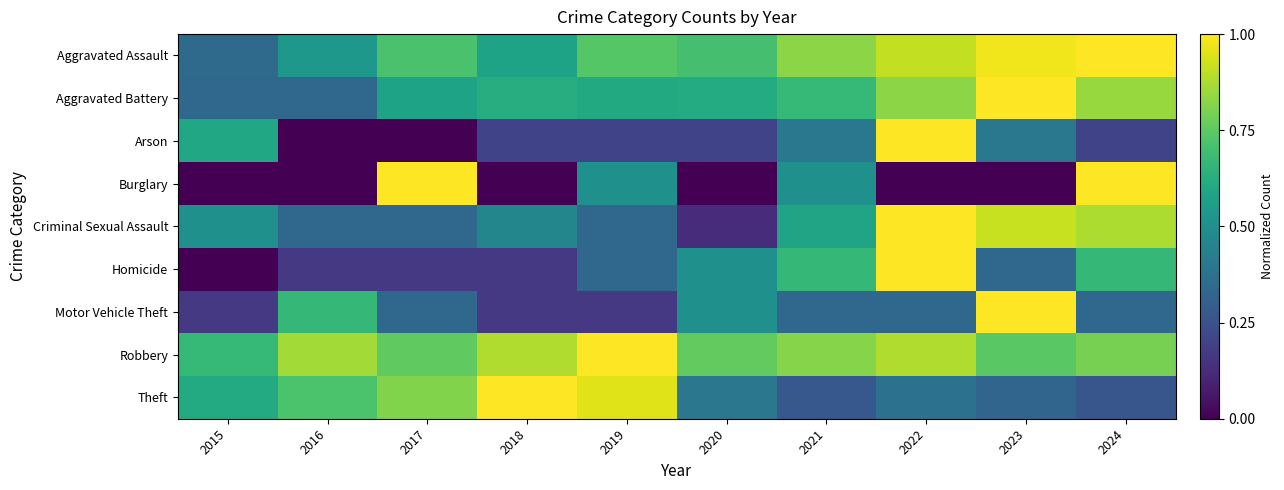

Rank the series by their maximum value, from lowest to highest.

Aggravated Assault, Aggravated Battery, Arson, Burglary, Criminal Sexual Assault, Homicide, Motor Vehicle Theft, Robbery, Theft